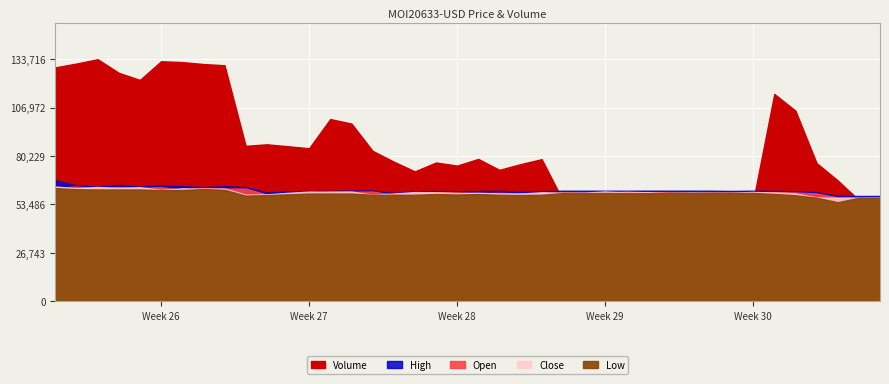

The High series shows 0.1 at 2022-07-09. True or false?

False